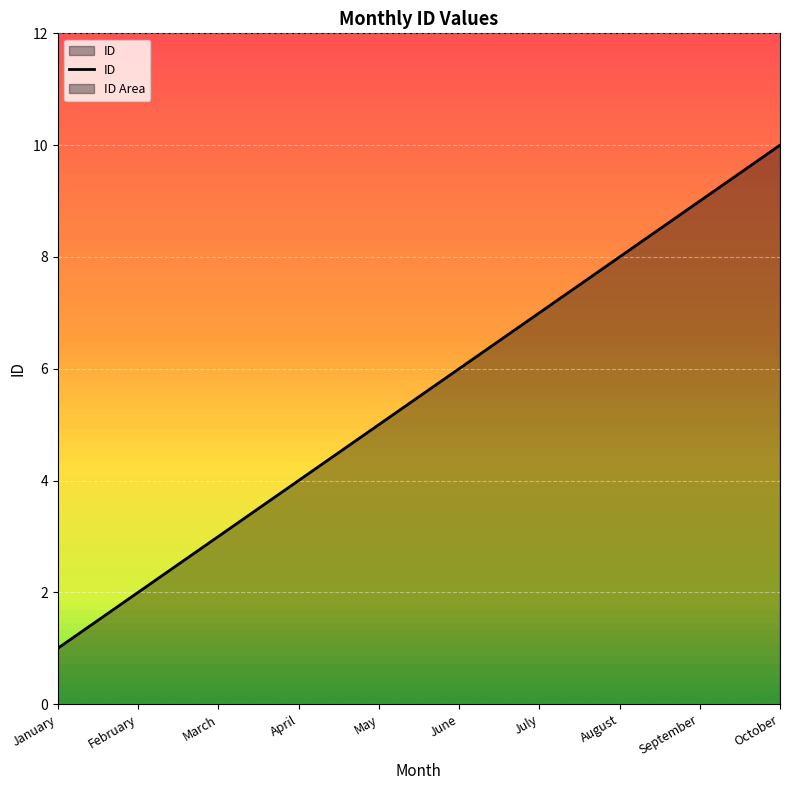

What is the average value?

6